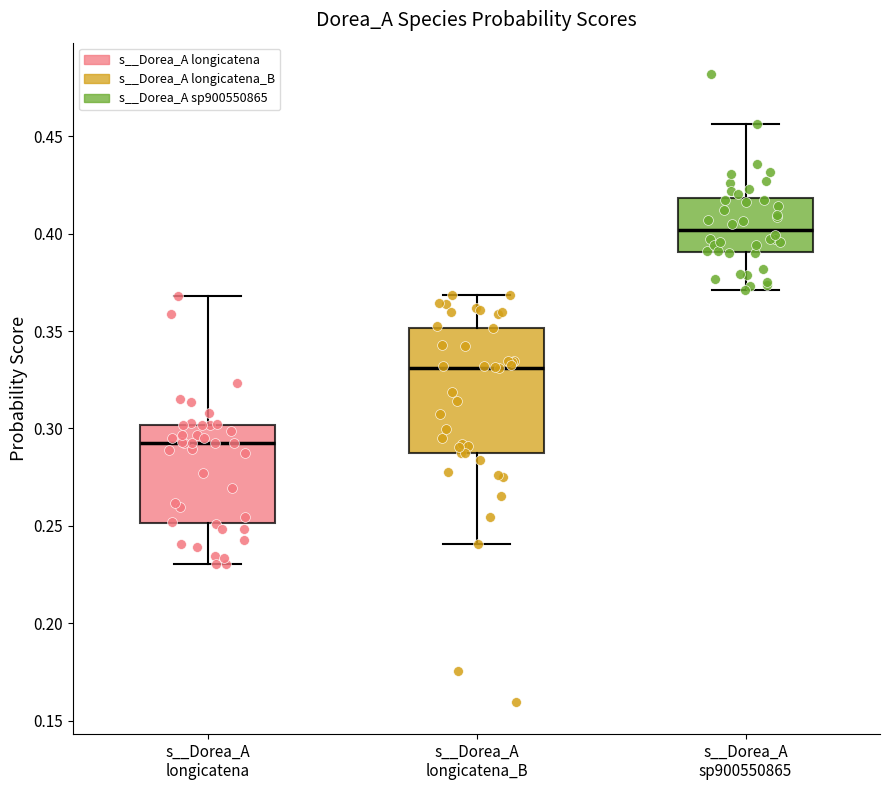

Which box has the lowest median line?

s__Dorea_A longicatena